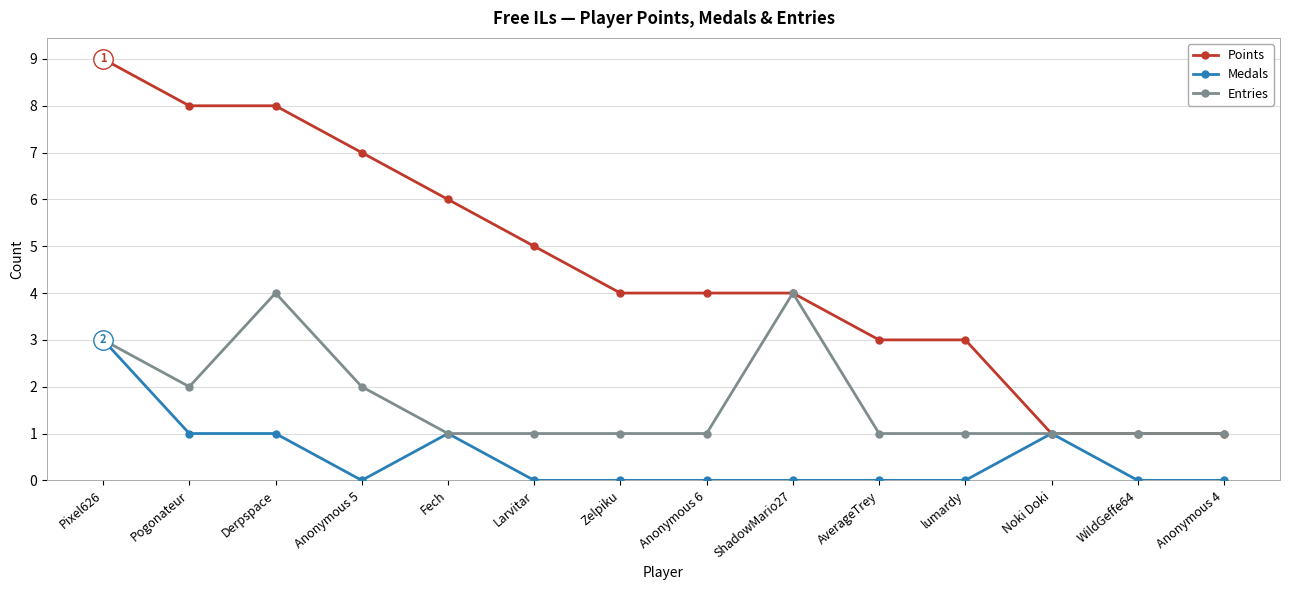

Which series has the largest total across all categories?

Points